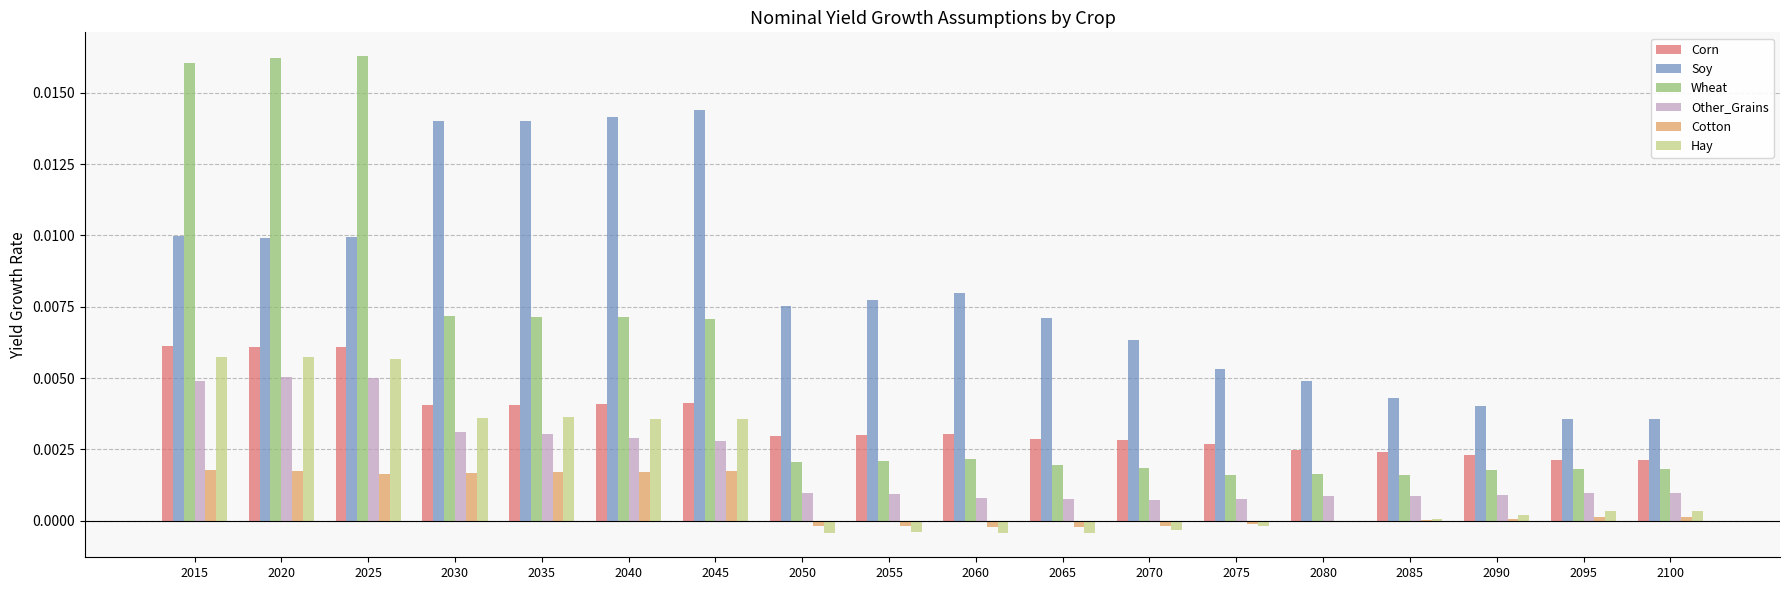

How many distinct data groups are displayed?

6